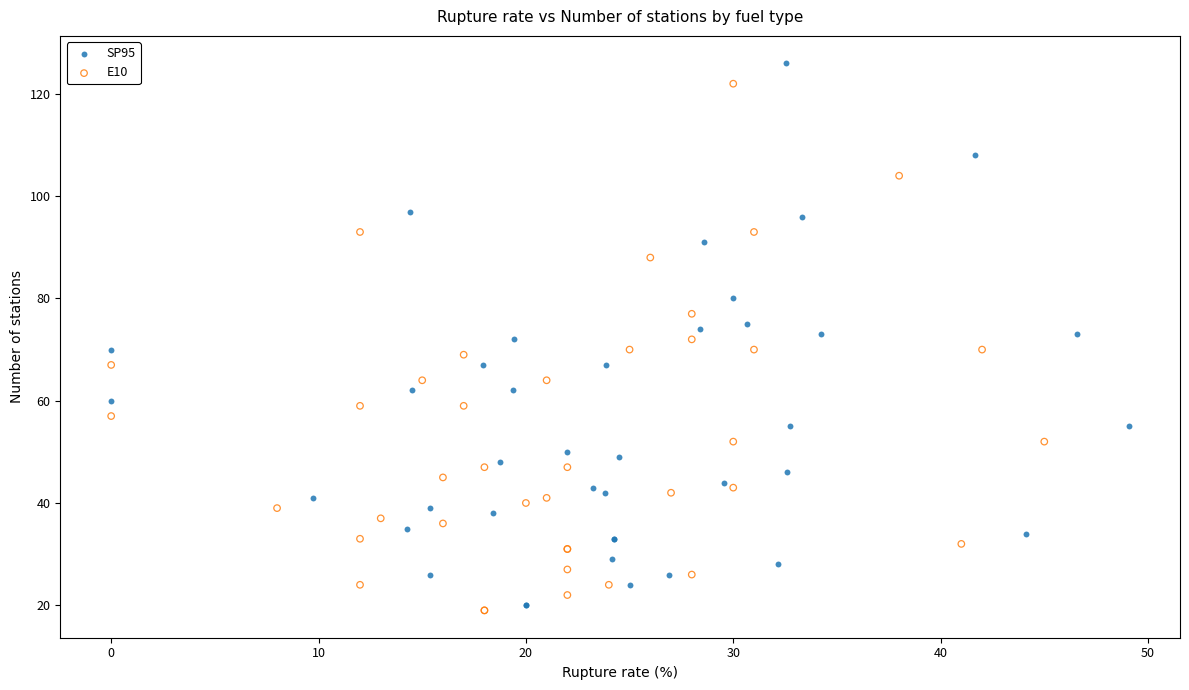

What are all the series names shown in the legend?

SP95, E10